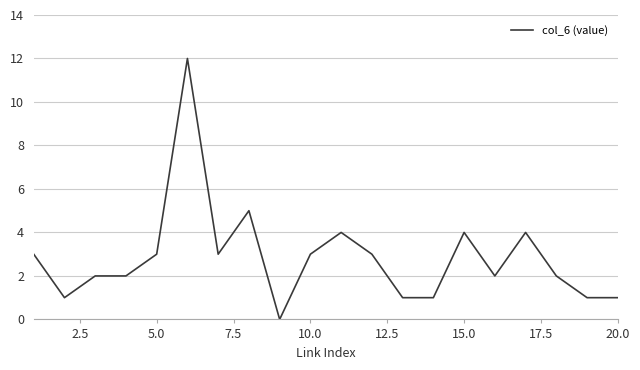

What is the greatest value displayed?

12